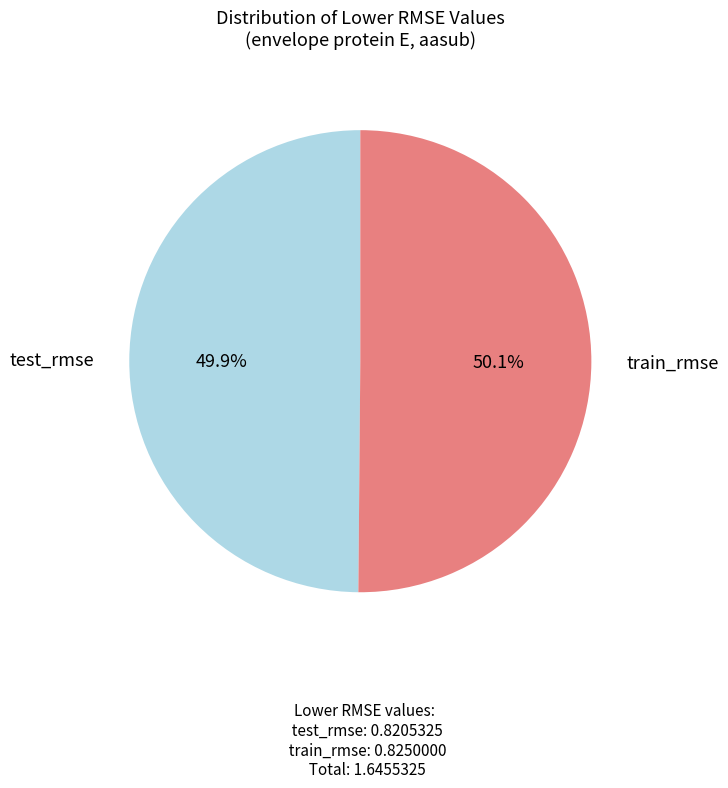

How many slices are in this pie chart?

2